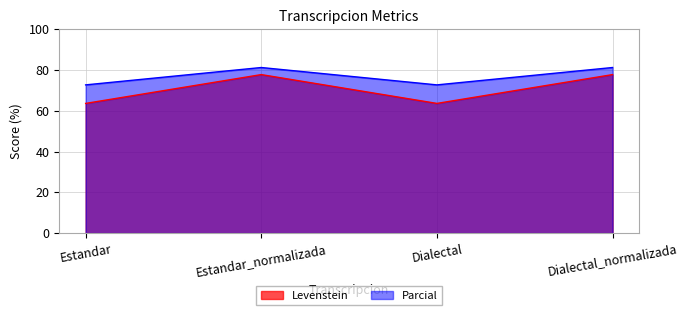

At which label does Levenstein first exceed 77?

Estandar_normalizada